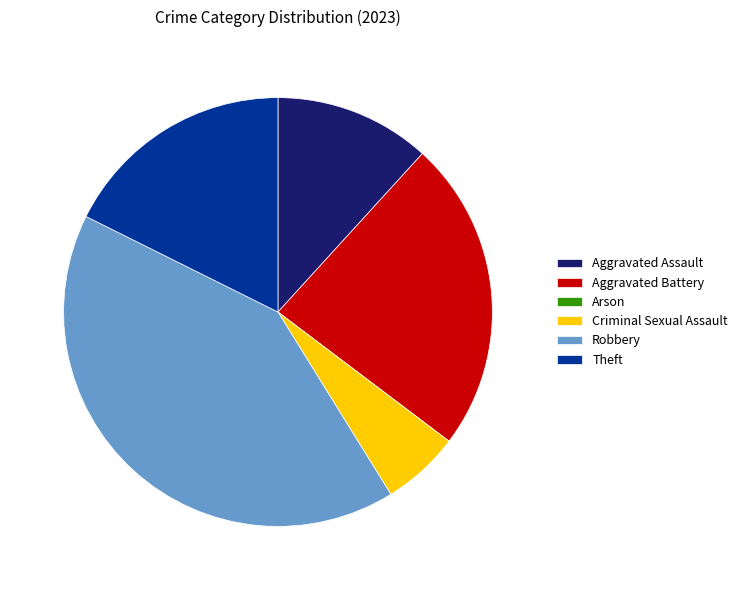

Combined, do Robbery and Aggravated Battery account for over 50%?

Yes